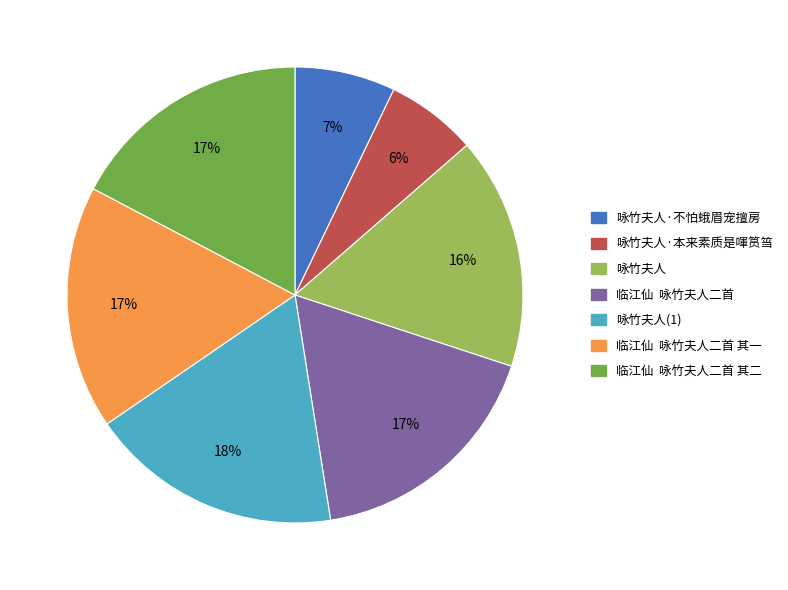

Is it true that 临江仙 咏竹夫人二首 is 17% of the pie?

True